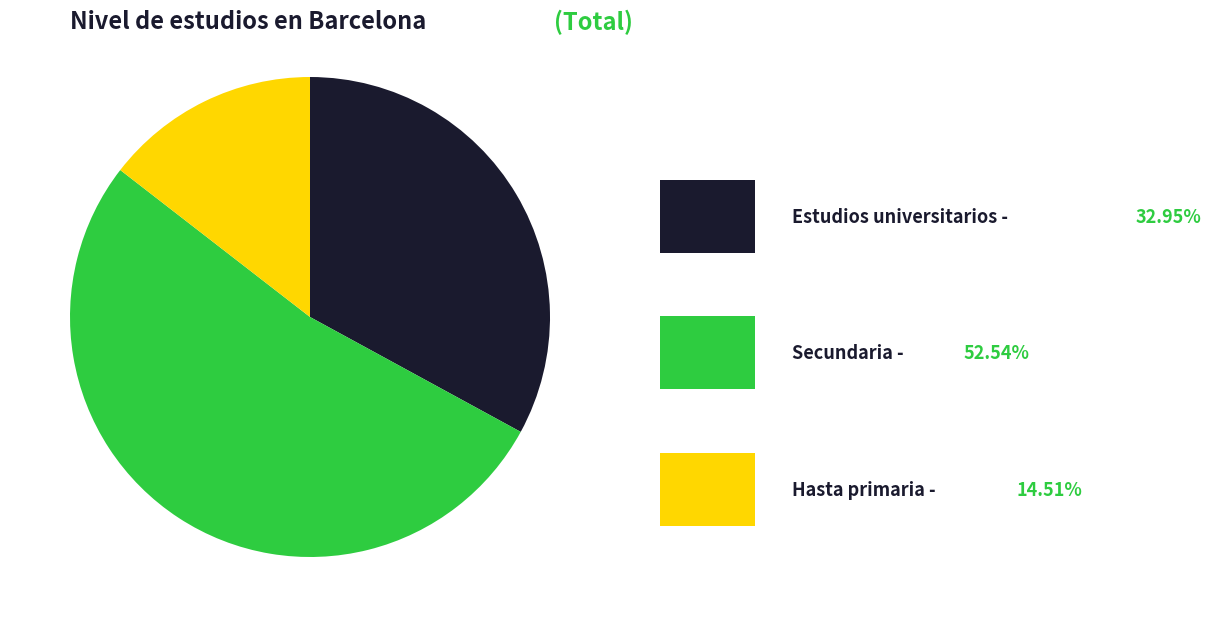

Does any single category account for the majority?

Yes